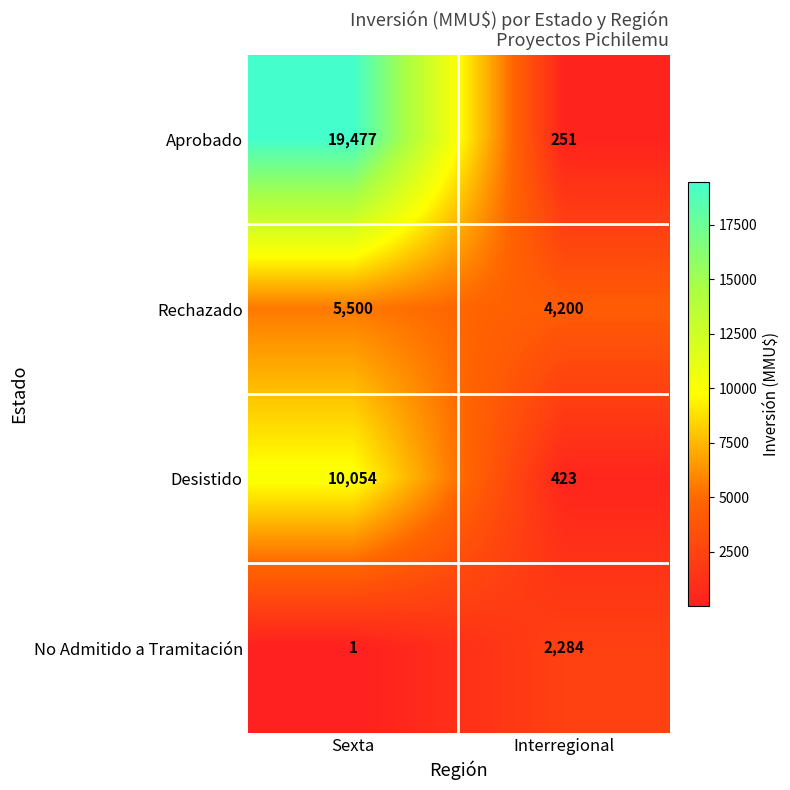

At Sexta, list the series in order from largest to smallest.

Aprobado, Desistido, Rechazado, No Admitido a Tramitación